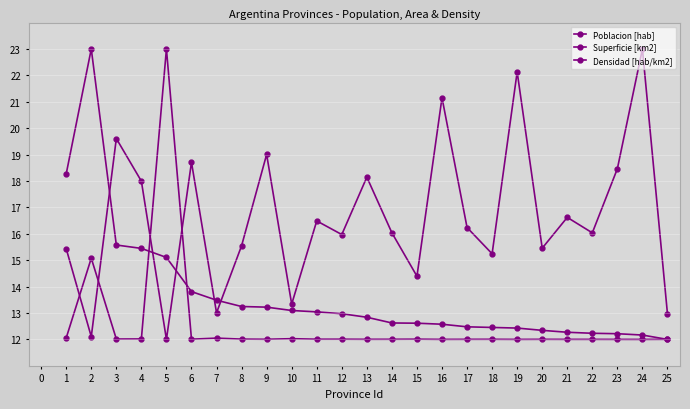

Where is the first local maximum for Superficie [km2]?

3